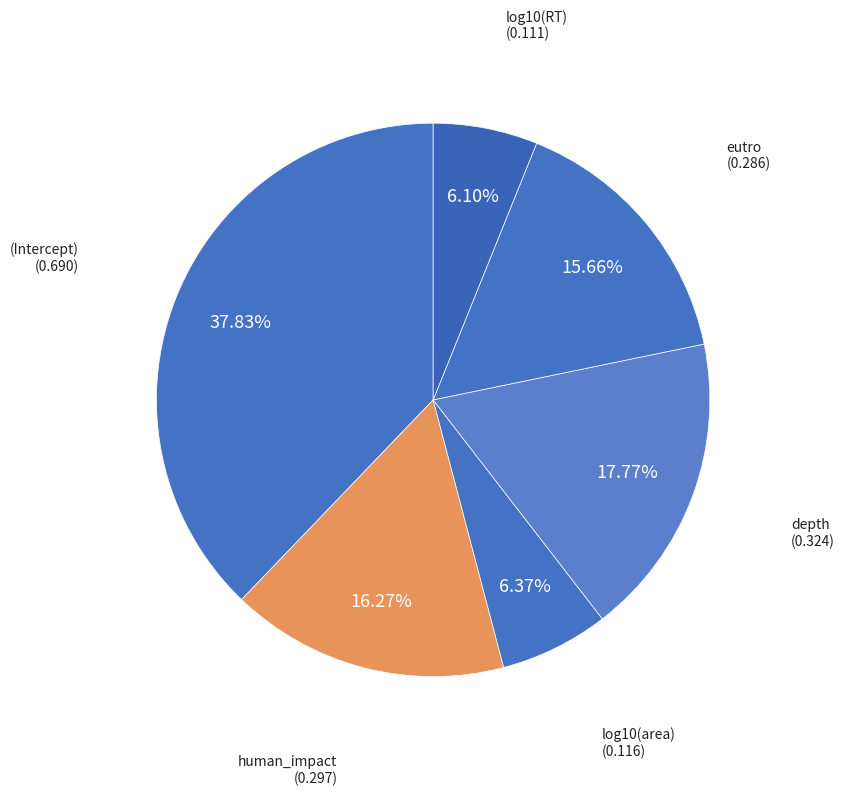

How many segments does this pie chart have?

6